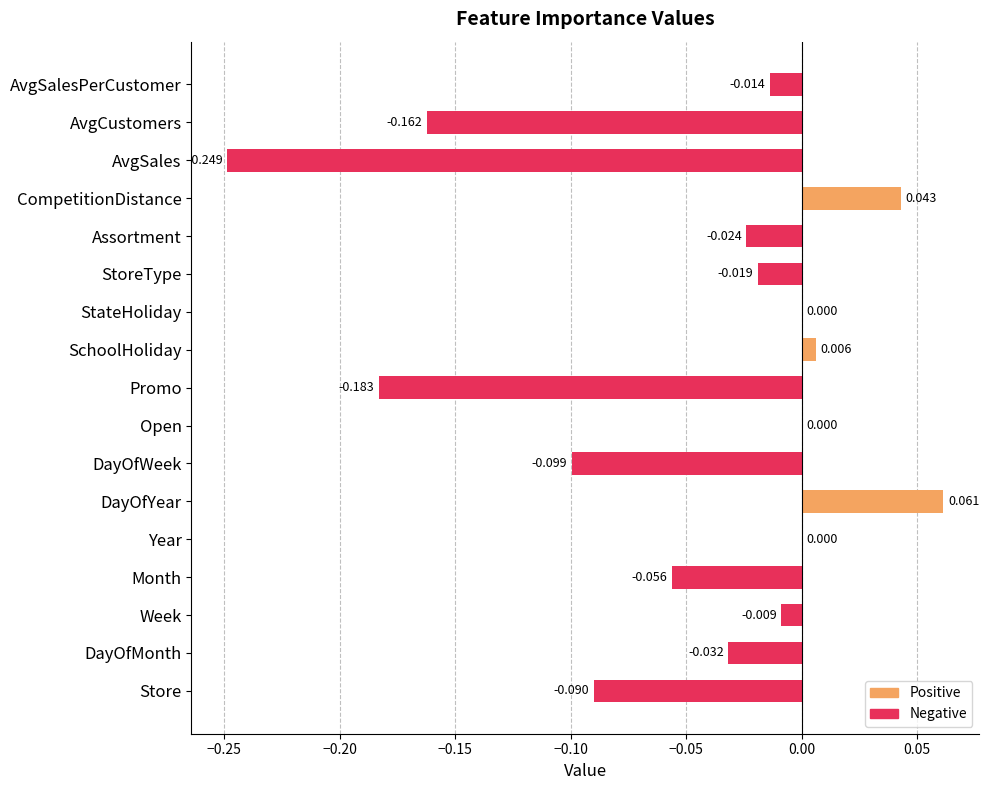

Between DayOfMonth and DayOfWeek, which is larger?

DayOfMonth